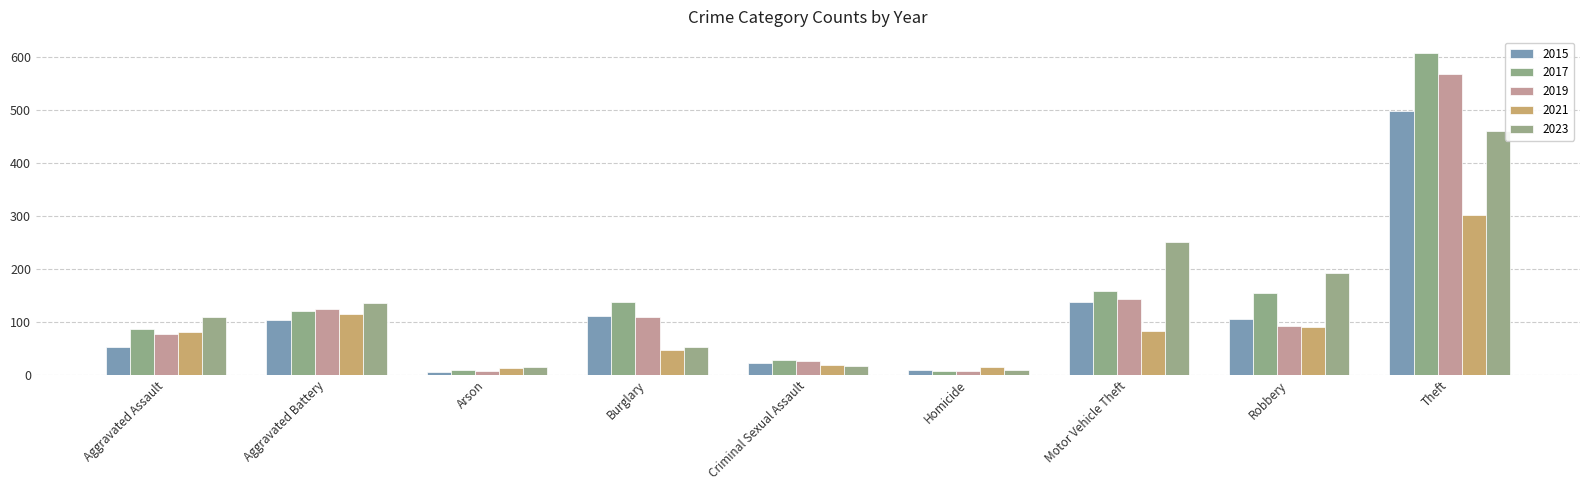

Which series has the widest spread of values?

2017